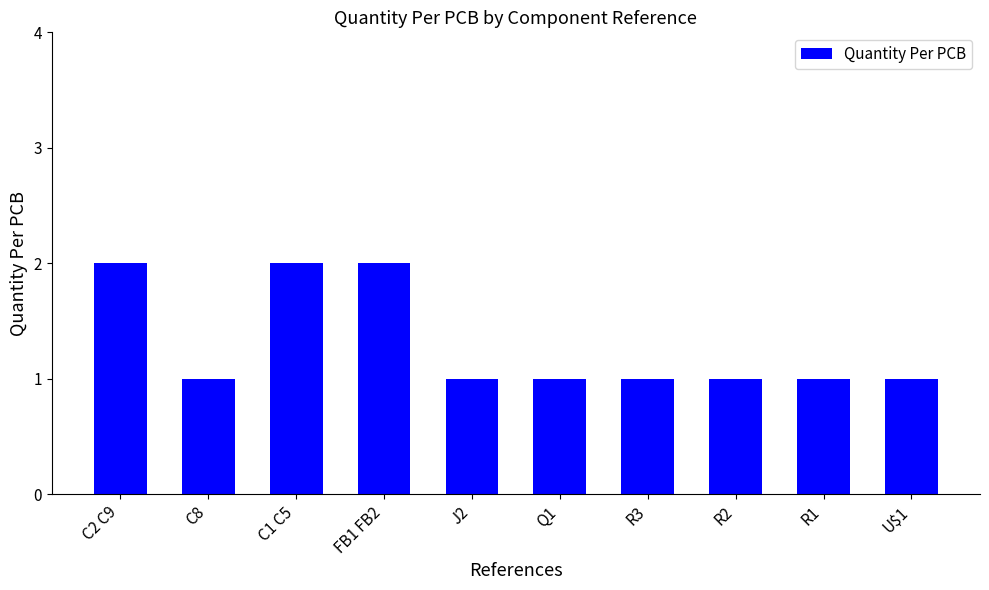

Which has a higher value, FB1 FB2 or R3?

FB1 FB2